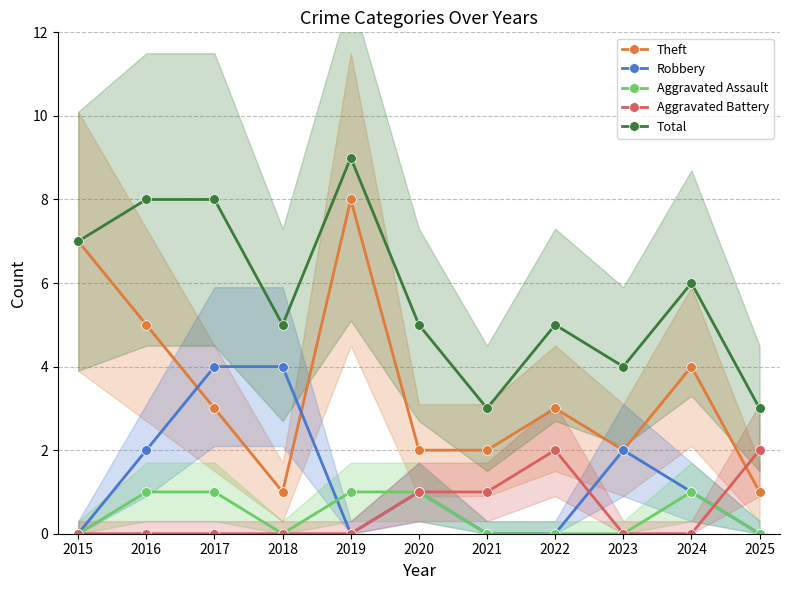

Reading left to right, extract all data points from this chart.

Theft: 2015=7	2016=5	2017=3	2018=1	2019=8	2020=2	2021=2	2022=3	2023=2	2024=4	2025=1
Robbery: 2015=0	2016=2	2017=4	2018=4	2019=0	2020=1	2021=0	2022=0	2023=2	2024=1	2025=0
Aggravated Assault: 2015=0	2016=1	2017=1	2018=0	2019=1	2020=1	2021=0	2022=0	2023=0	2024=1	2025=0
Aggravated Battery: 2015=0	2016=0	2017=0	2018=0	2019=0	2020=1	2021=1	2022=2	2023=0	2024=0	2025=2
Total: 2015=7	2016=8	2017=8	2018=5	2019=9	2020=5	2021=3	2022=5	2023=4	2024=6	2025=3